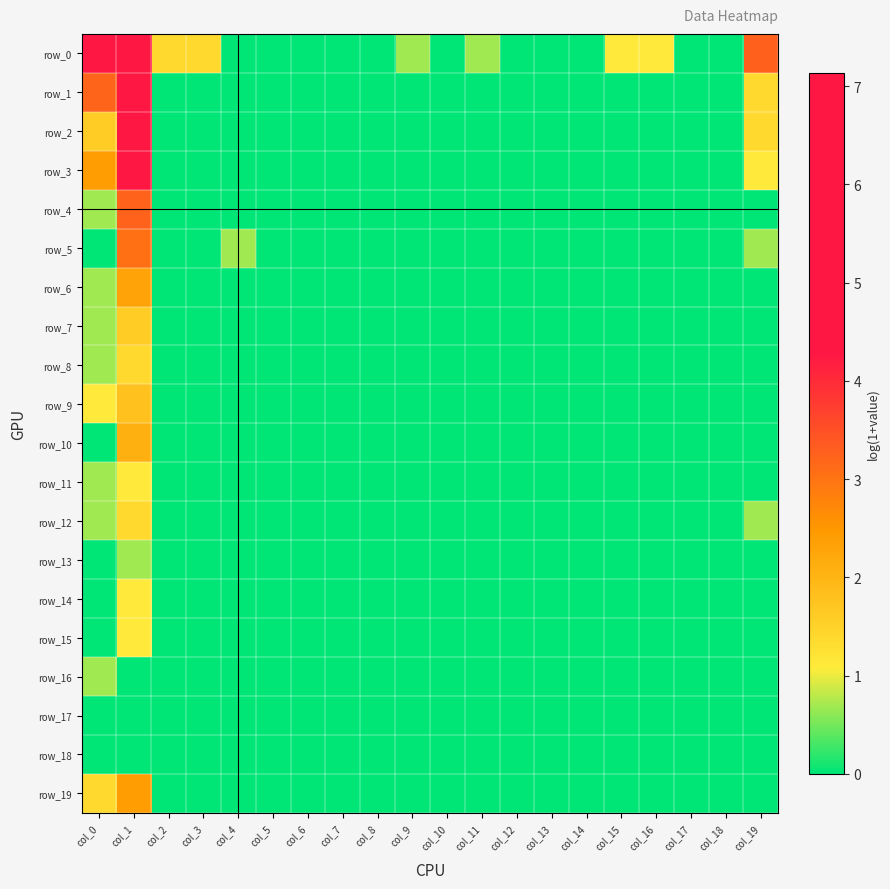

Which label corresponds to the smallest value in the chart?

col_4